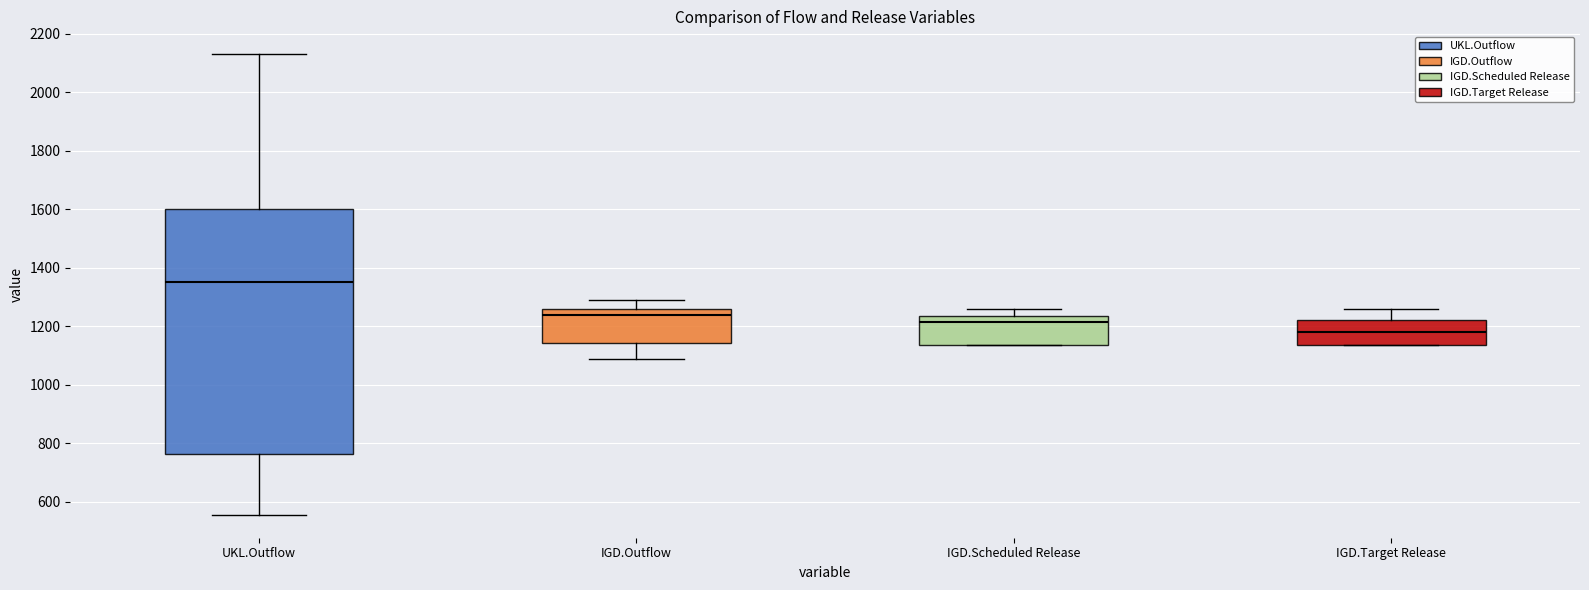

Which box's median line is the highest?

UKL.Outflow